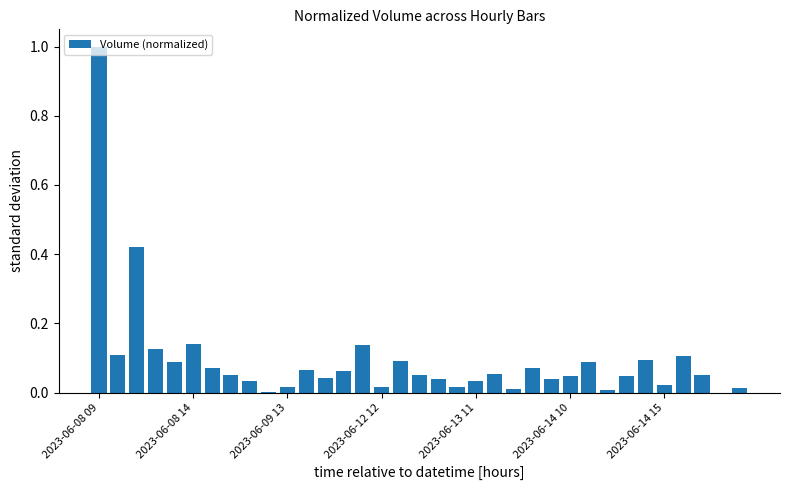

What is the maximum value shown in the chart?

1.0